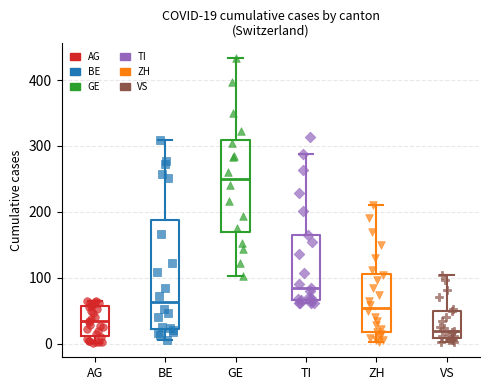

Which box has the highest median line?

GE